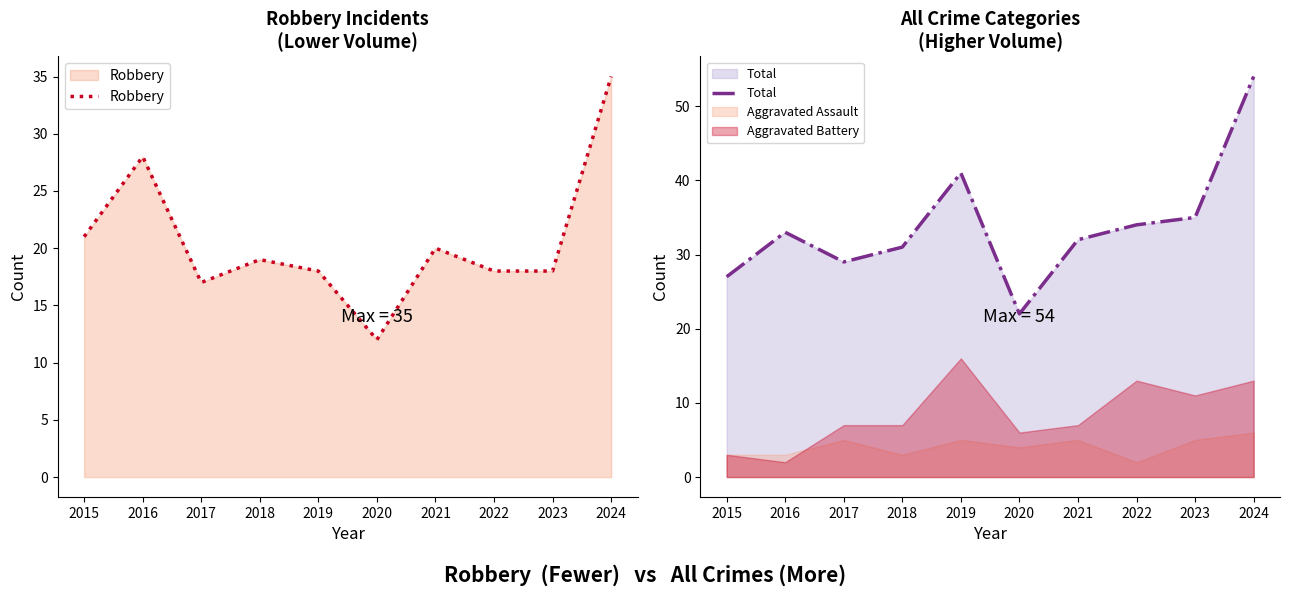

Which series has the largest total across all categories?

Total